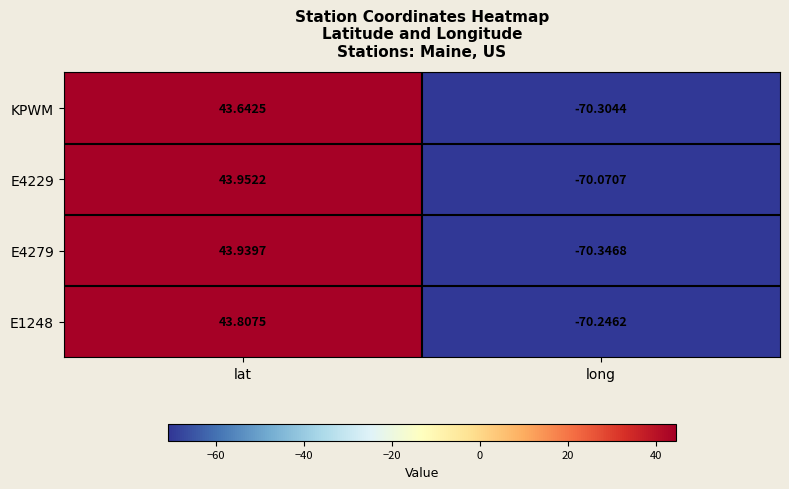

At which category is the sum across all series the highest?

lat